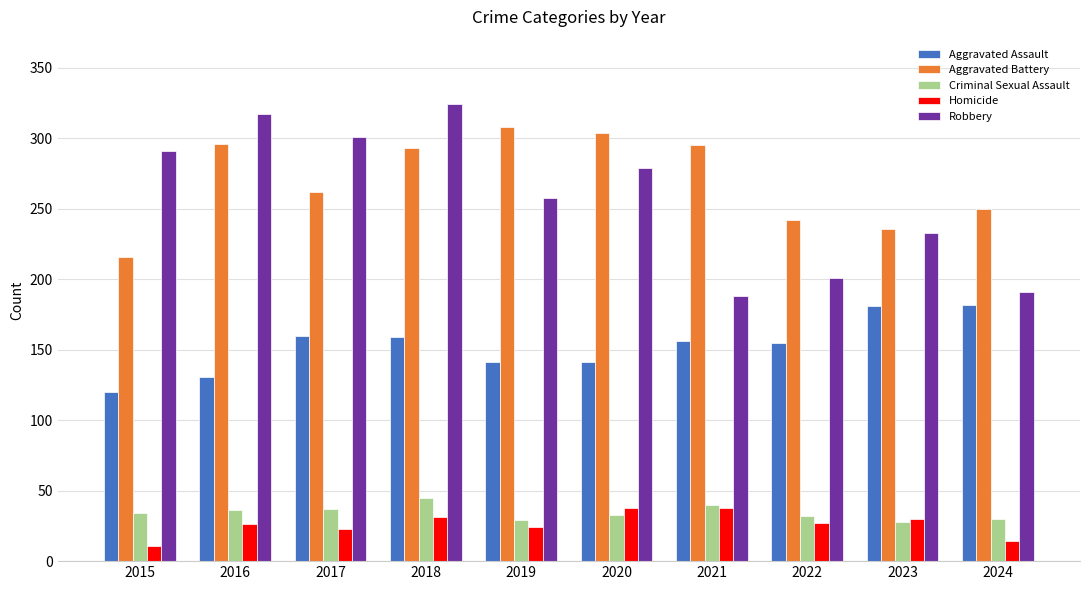

What is the smallest value displayed?

11